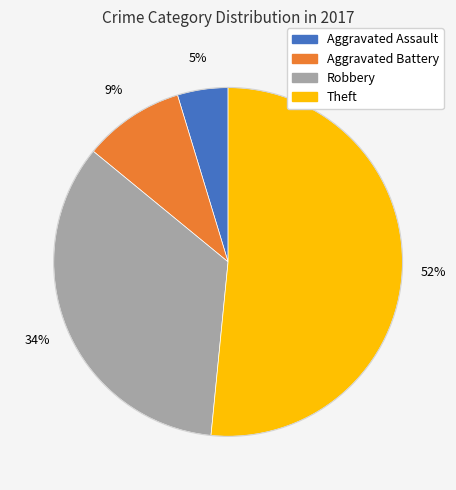

Between Robbery and Theft, which is larger?

Theft